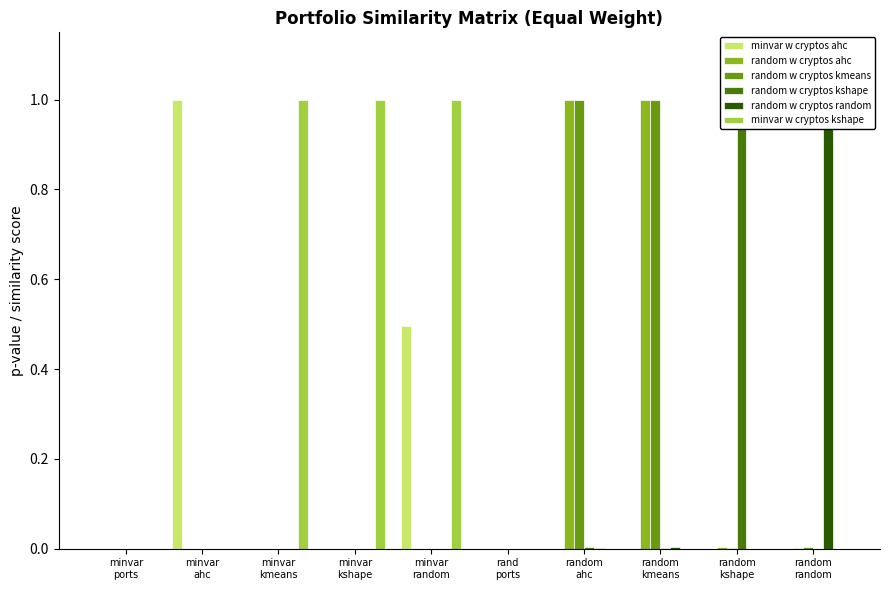

Is it true that random w cryptos kmeans equals 0.0 at minvar
kshape?

True